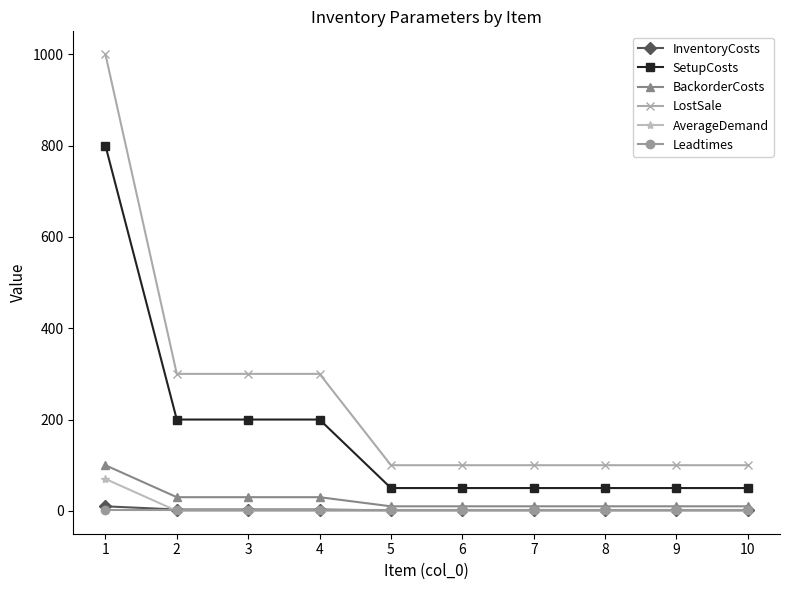

How many values in the LostSale series exceed 100?

4